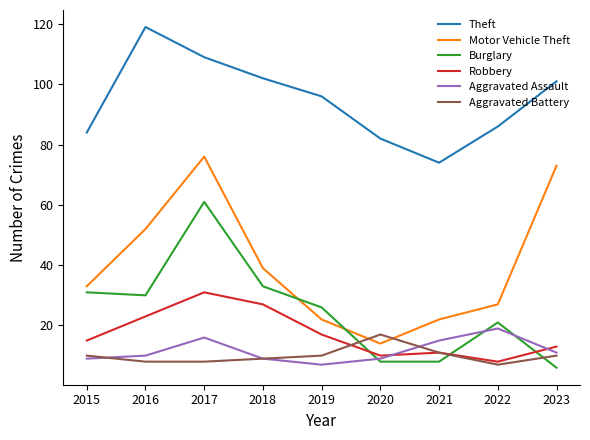

True or false: Burglary has more than 2 interior local peaks.

False